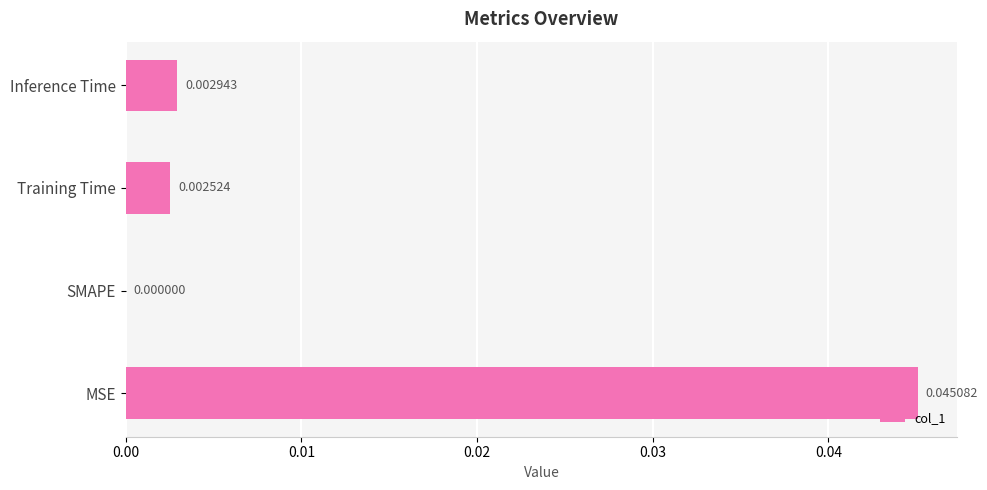

At which label is the value closest to 0?

SMAPE